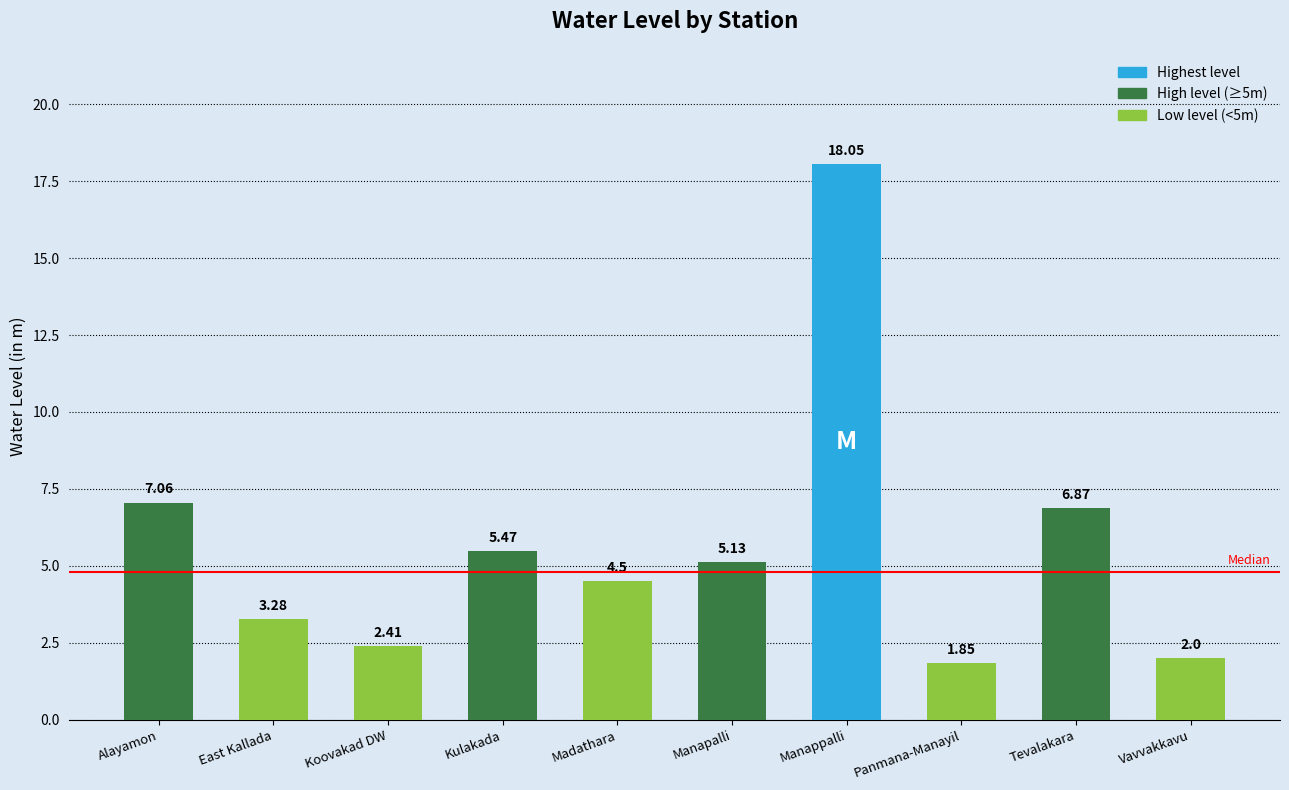

Where is the data nearest to the value 9?

Alayamon